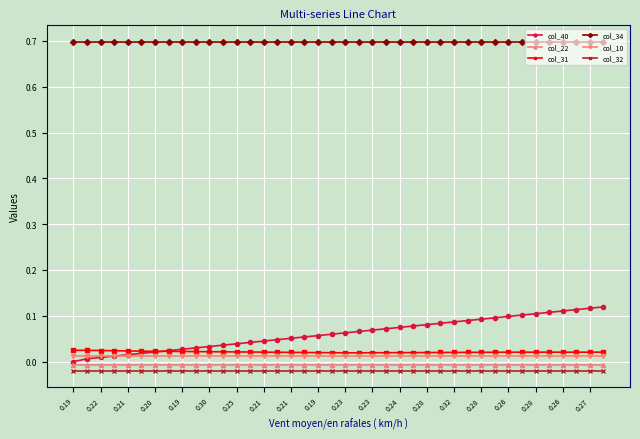

True or false: col_22 and col_32 cross at least once.

False